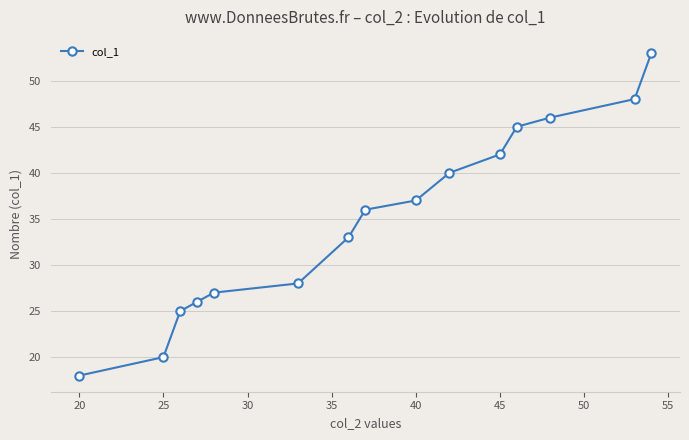

What is the difference between the maximum and minimum values?

35